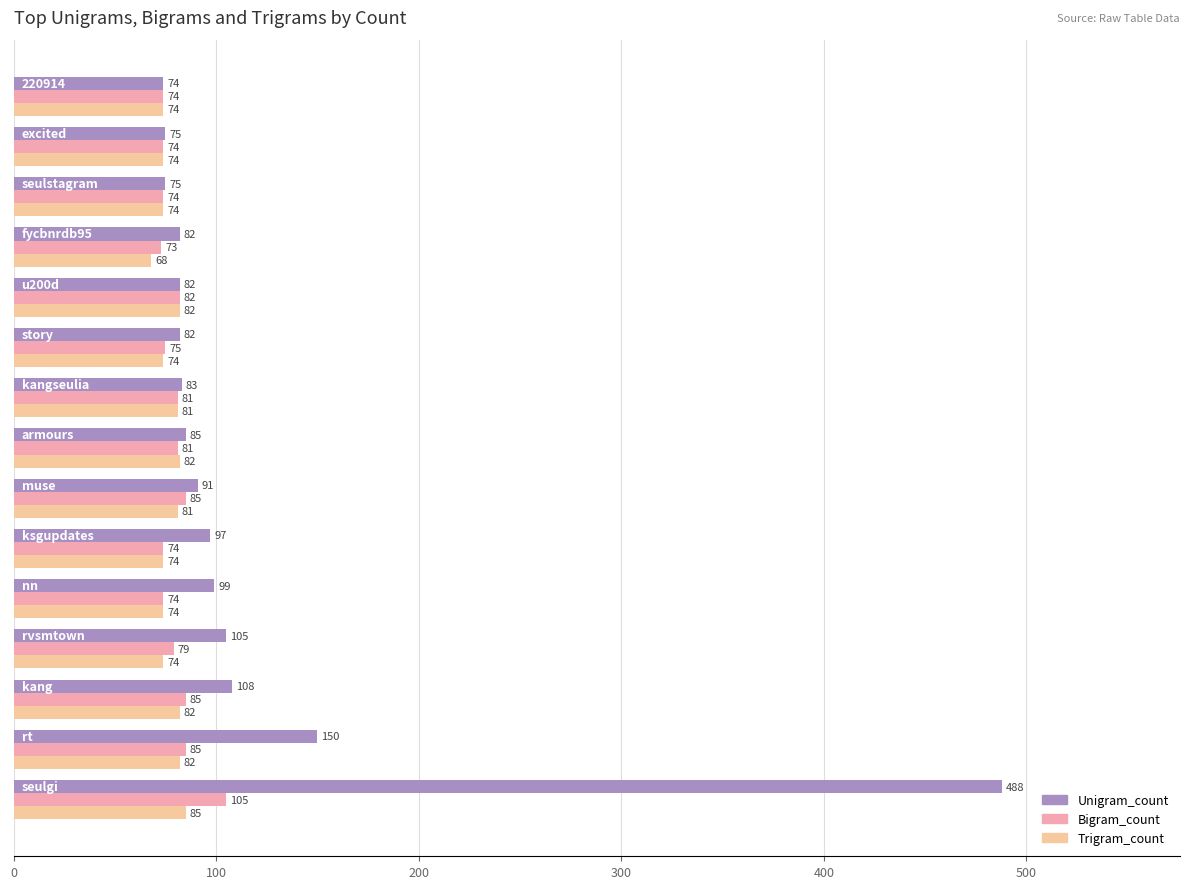

Rank the series by their maximum value, from lowest to highest.

Trigram_count, Bigram_count, Unigram_count